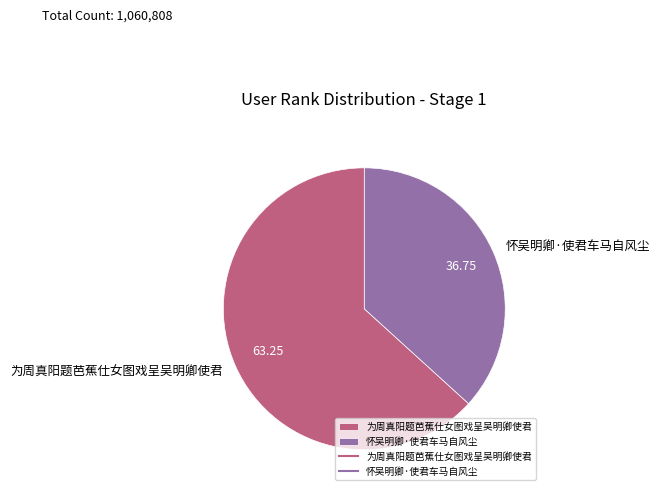

Rank the categories by value from lowest to highest.

怀吴明卿·使君车马自风尘, 为周真阳题芭蕉仕女图戏呈吴明卿使君